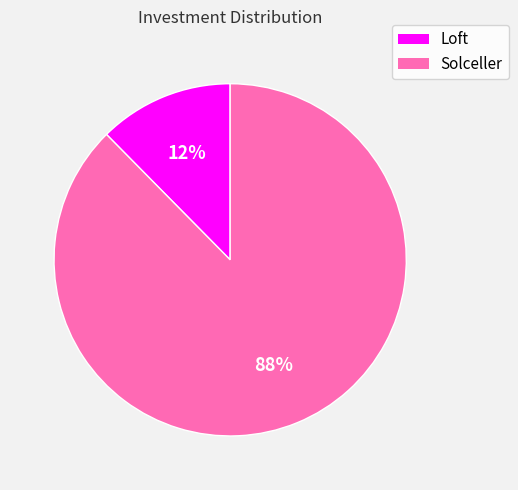

To the nearest percent, what is the combined percentage of Solceller and Loft?

100%